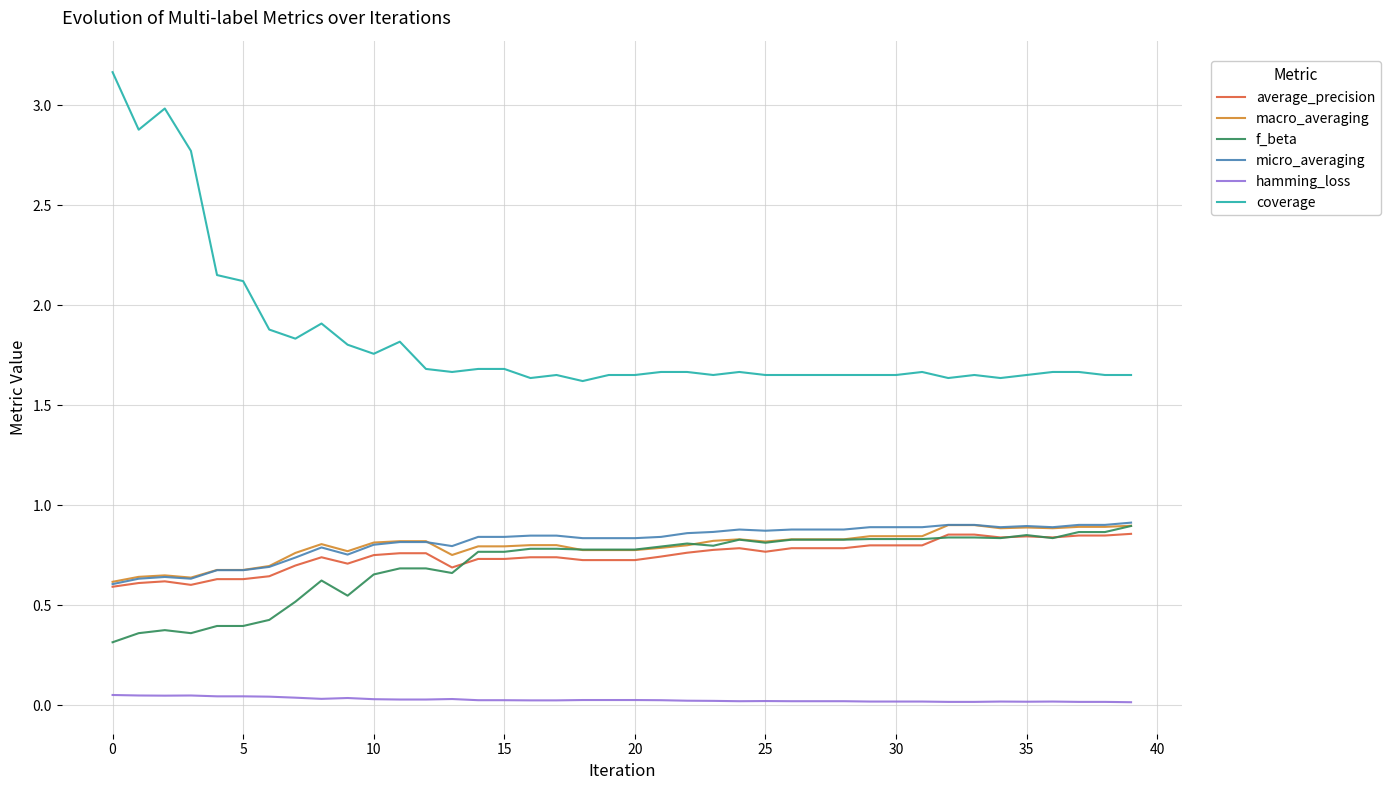

True or false: average_precision and hamming_loss intersect in this chart.

False